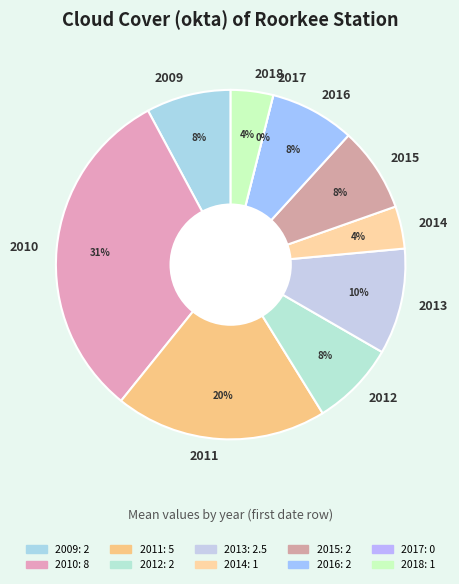

Approximately how many times larger is the value at 2010 compared to 2018?

8.0